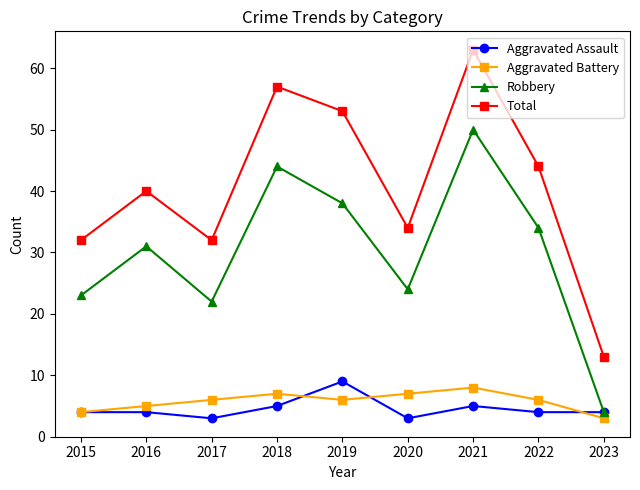

What is the greatest value displayed?

63